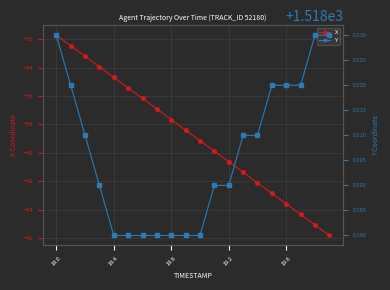

At which label does X reach its peak?

18.0